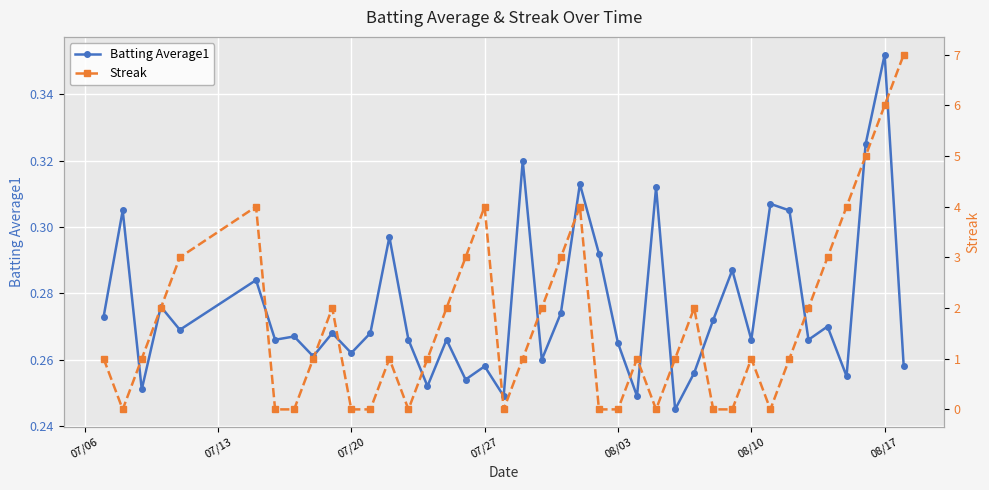

At which label does Batting Average1 reach its peak?

08/17